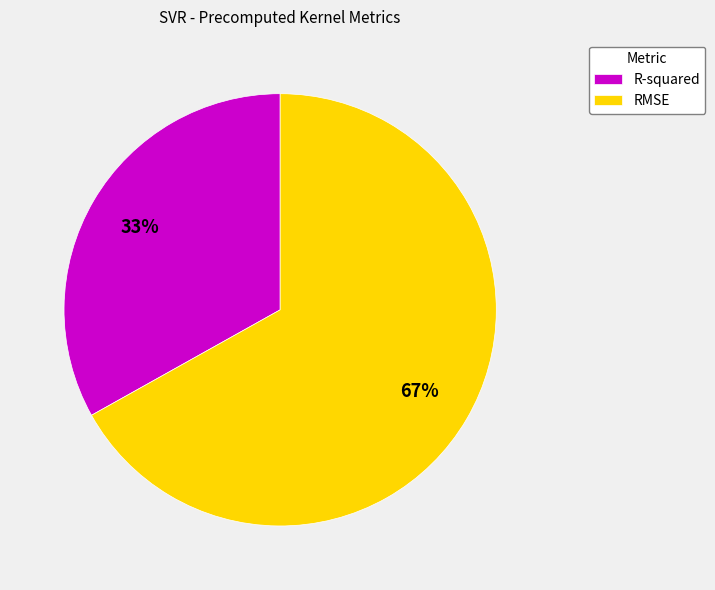

Is it true that RMSE is 67% of the pie?

True